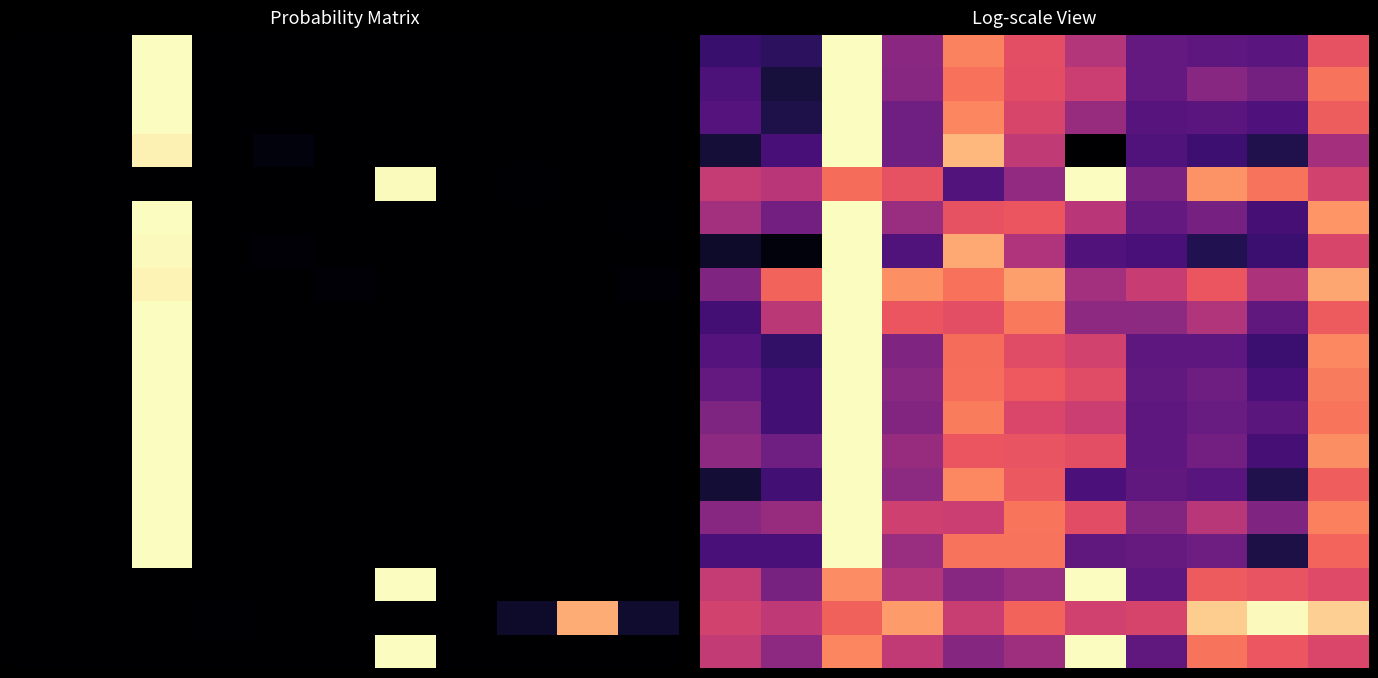

Between 8 and 5, which is larger?

5